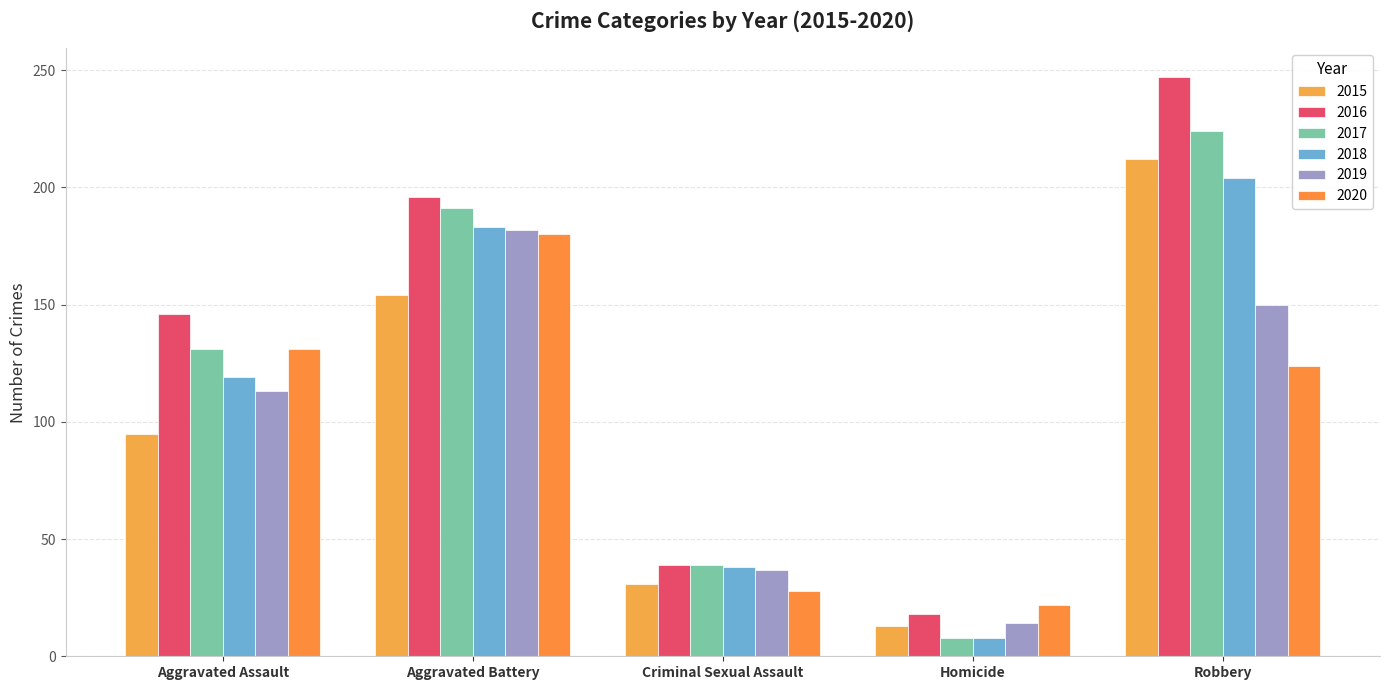

What is the smallest value displayed?

8